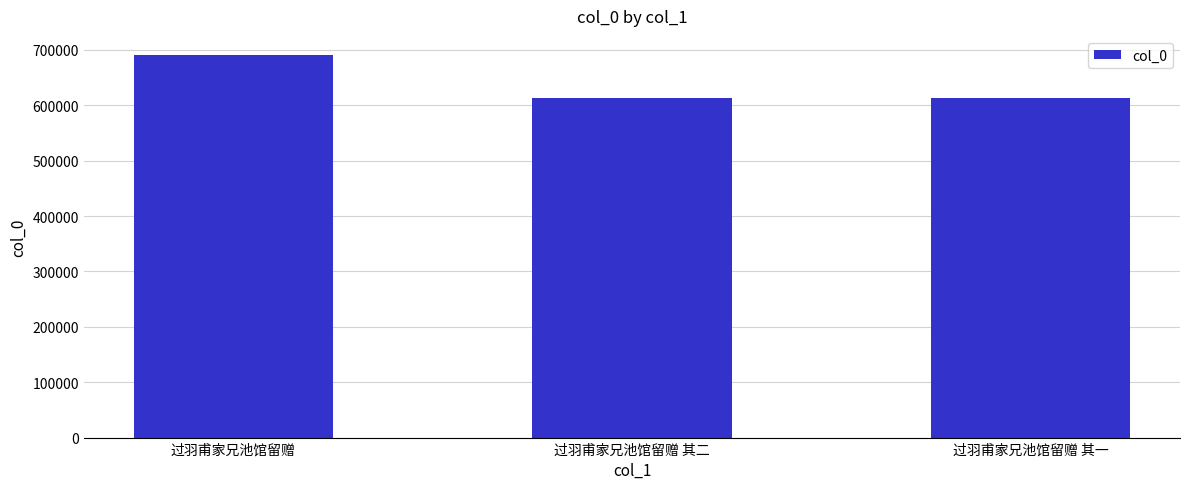

What is the change in value from 过羽甫家兄池馆留赠 to 过羽甫家兄池馆留赠 其一?

-77159